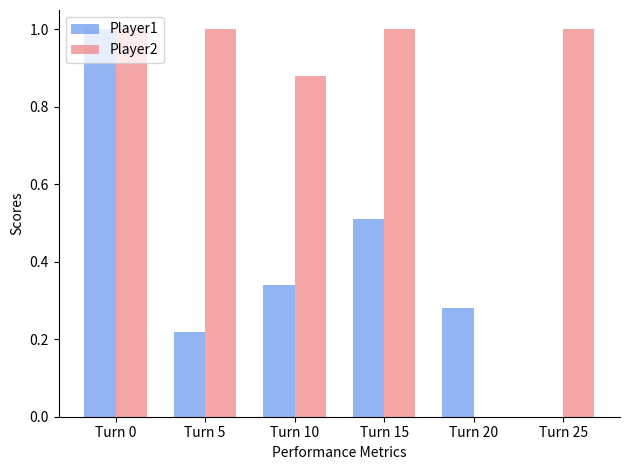

How many Player1 values are between 0 and 1?

6